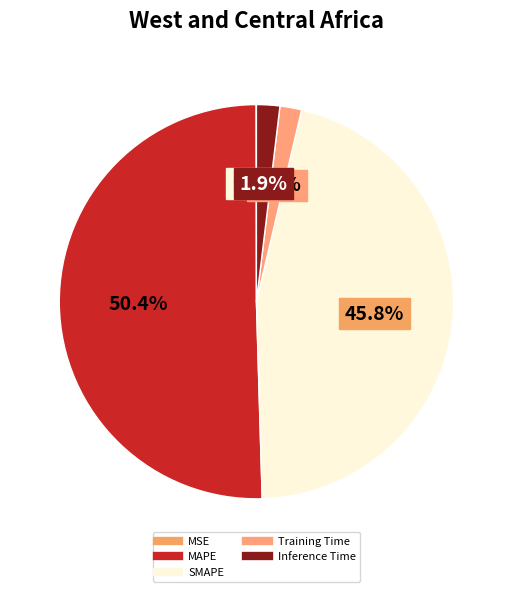

The MSE slice represents 13% of the pie. True or false?

False